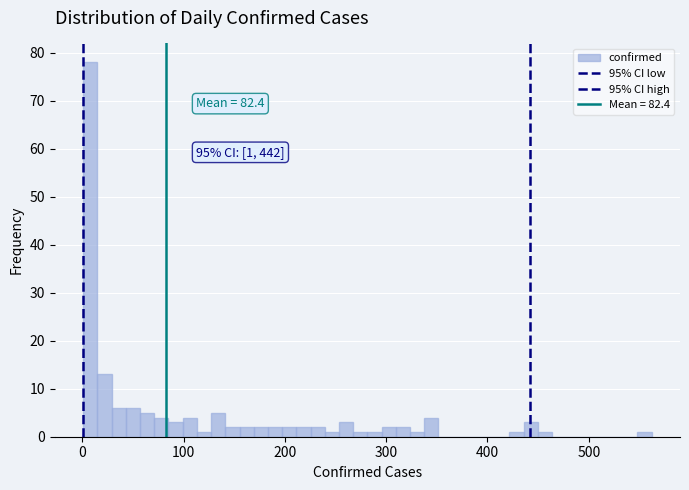

Around what value on the x-axis is the tallest bar? Give the approximate position of its centre, as read against the axis.

10